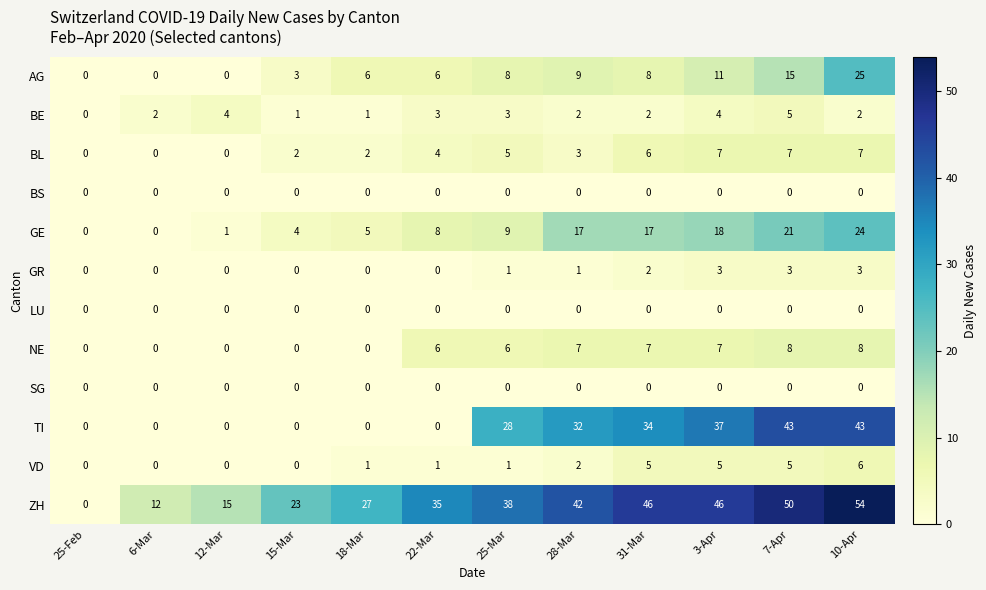

Which series has the widest spread of values?

ZH